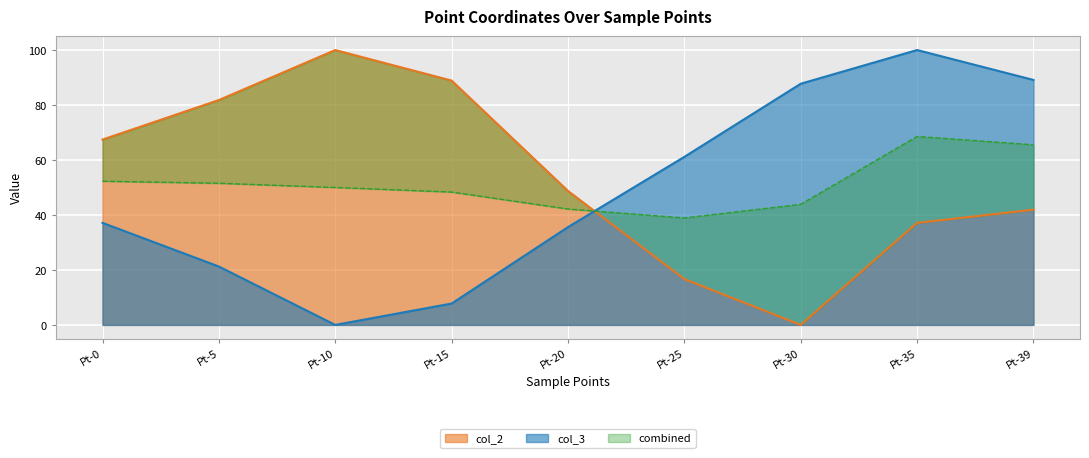

How many values in the col_3 series are below 37?

4